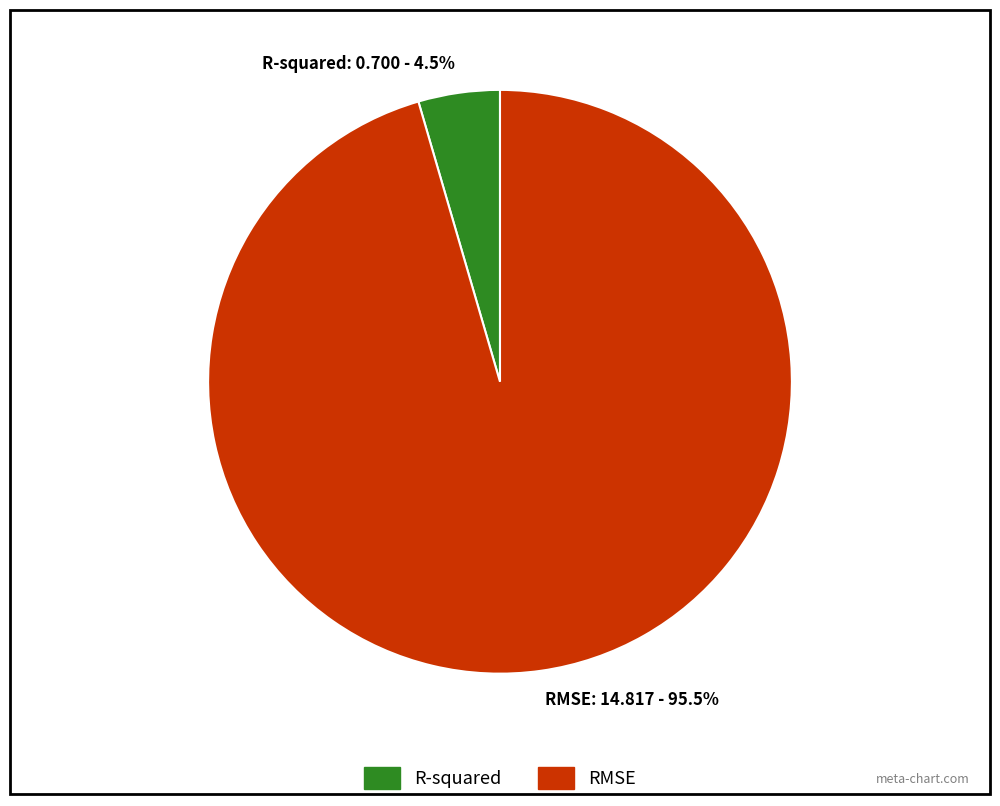

What is the largest slice in the pie chart?

RMSE